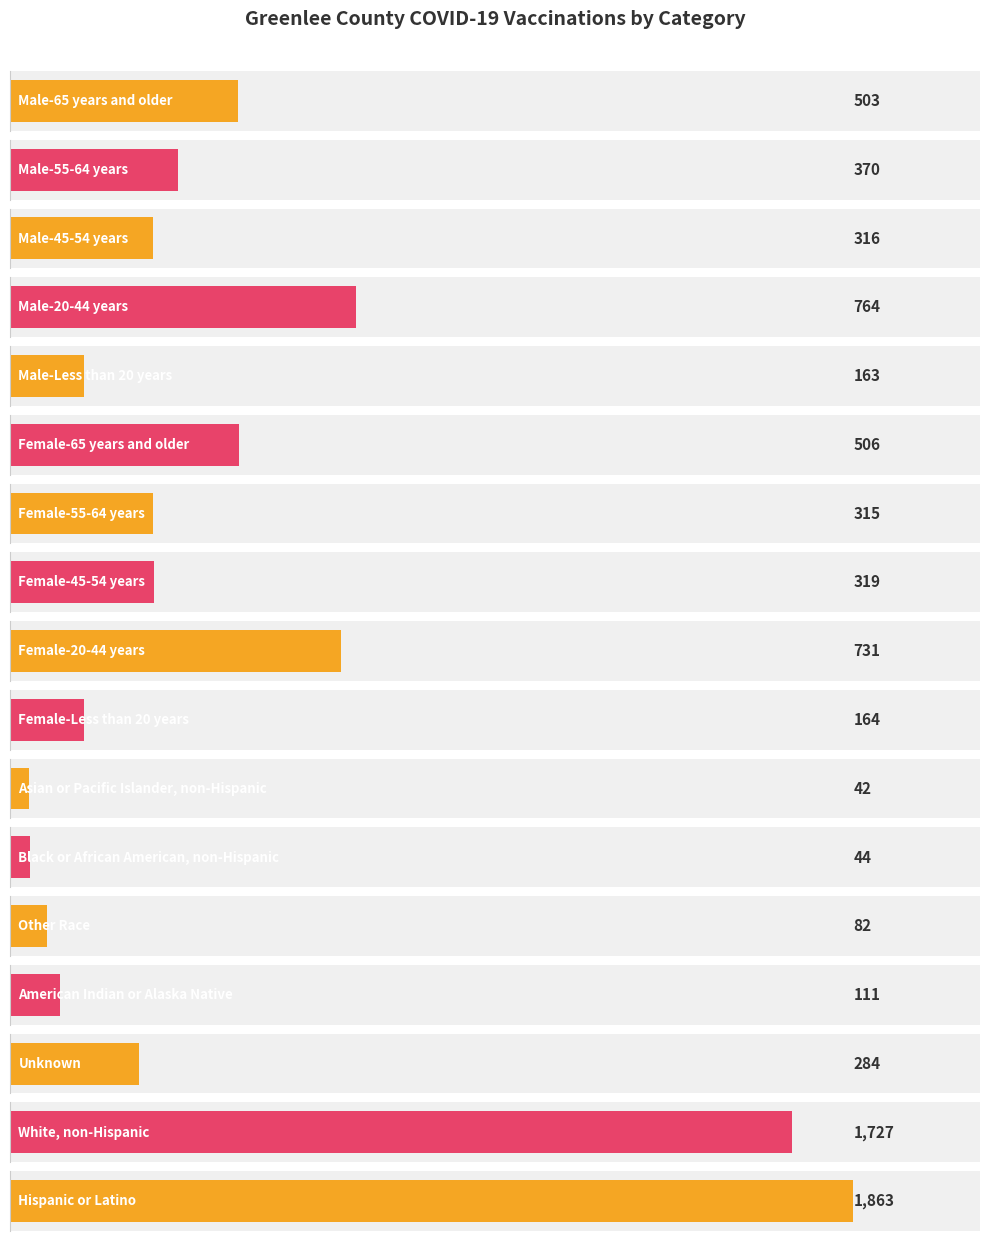

Rank the categories by value from lowest to highest.

Asian or Pacific Islander, non-Hispanic, Black or African American, non-Hispanic, Other Race, American Indian or Alaska Native, Male-Less than 20 years, Female-Less than 20 years, Unknown, Female-55-64 years, Male-45-54 years, Female-45-54 years, Male-55-64 years, Male-65 years and older, Female-65 years and older, Female-20-44 years, Male-20-44 years, White, non-Hispanic, Hispanic or Latino